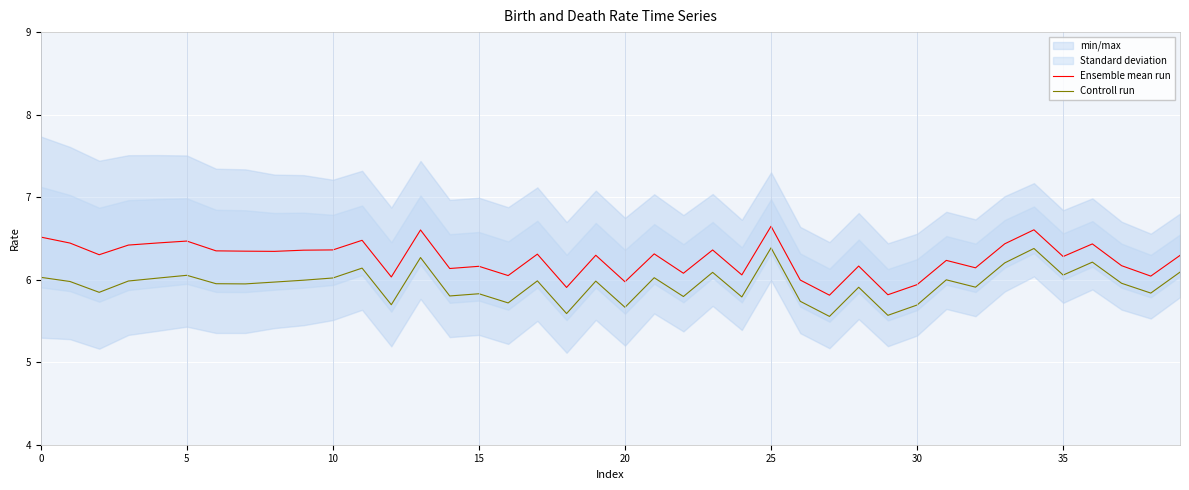

At which category is the sum across all series the highest?

25